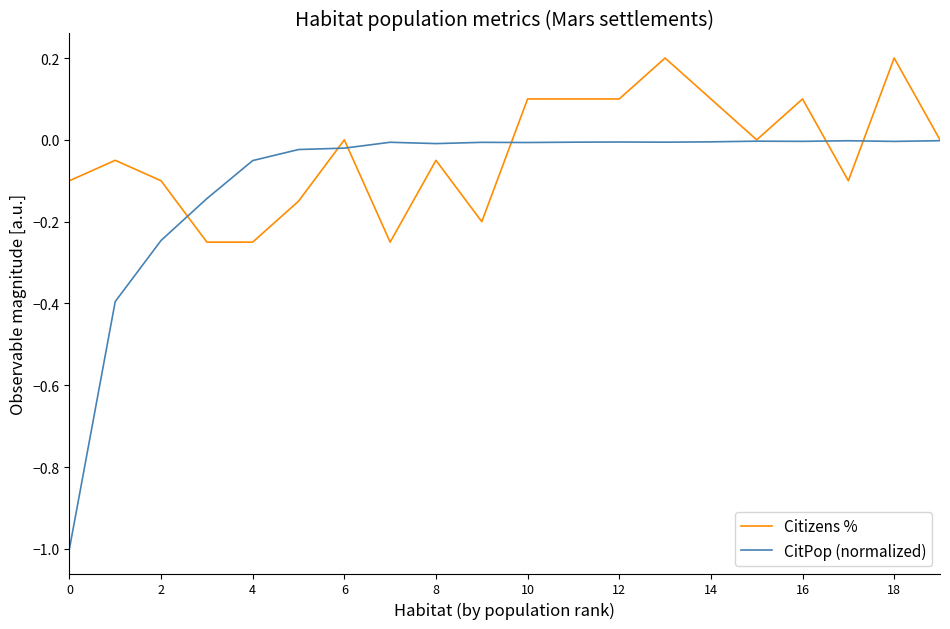

List the series in order of their peak value, highest first.

Citizens %, CitPop (normalized)